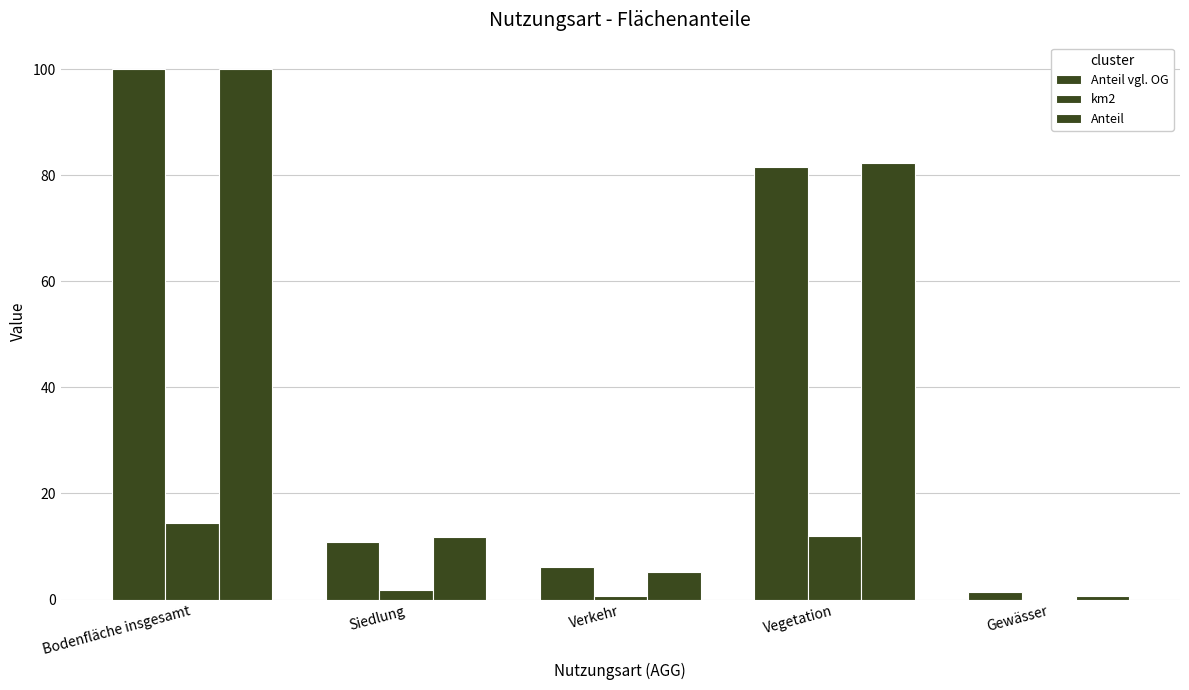

Where is Anteil nearest to the value 50?

Vegetation